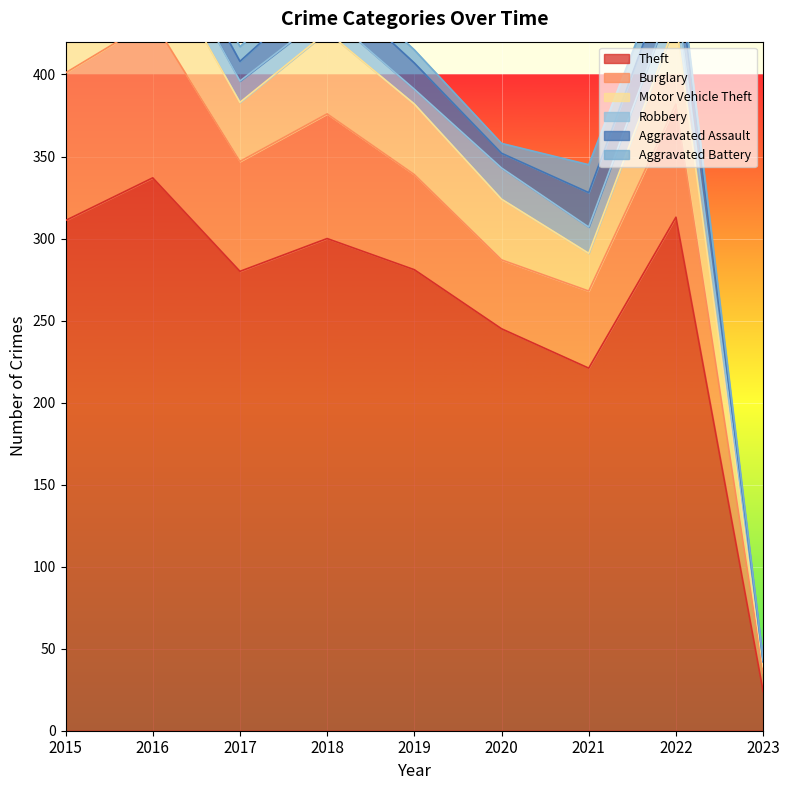

Where is the first local minimum for Aggravated Battery?

2020